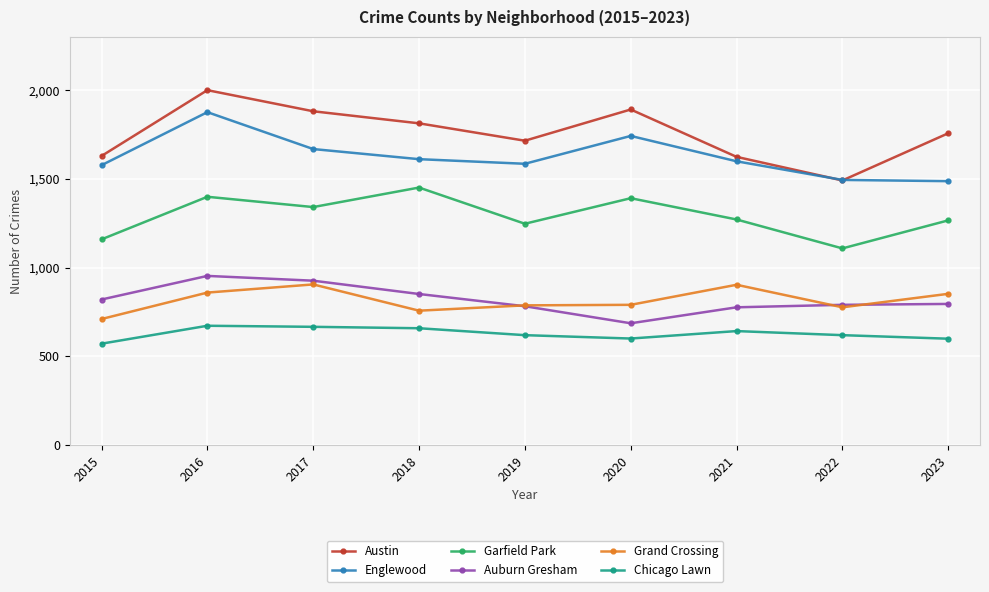

What are all the series names shown in the legend?

Austin, Englewood, Garfield Park, Auburn Gresham, Grand Crossing, Chicago Lawn